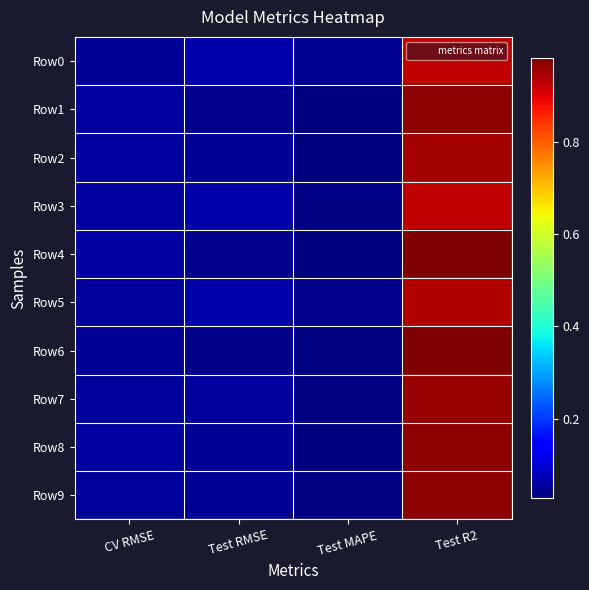

Reading right to left, transcribe all the data shown in this chart.

Row0: Test R2=0.9	Test MAPE=0.0	Test RMSE=0.1	CV RMSE=0.0
Row1: Test R2=1.0	Test MAPE=0.0	Test RMSE=0.0	CV RMSE=0.1
Row2: Test R2=1.0	Test MAPE=0.0	Test RMSE=0.0	CV RMSE=0.1
Row3: Test R2=0.9	Test MAPE=0.0	Test RMSE=0.1	CV RMSE=0.1
Row4: Test R2=1.0	Test MAPE=0.0	Test RMSE=0.0	CV RMSE=0.1
Row5: Test R2=0.9	Test MAPE=0.0	Test RMSE=0.1	CV RMSE=0.1
Row6: Test R2=1.0	Test MAPE=0.0	Test RMSE=0.0	CV RMSE=0.0
Row7: Test R2=1.0	Test MAPE=0.0	Test RMSE=0.1	CV RMSE=0.1
Row8: Test R2=1.0	Test MAPE=0.0	Test RMSE=0.0	CV RMSE=0.1
Row9: Test R2=1.0	Test MAPE=0.0	Test RMSE=0.0	CV RMSE=0.1